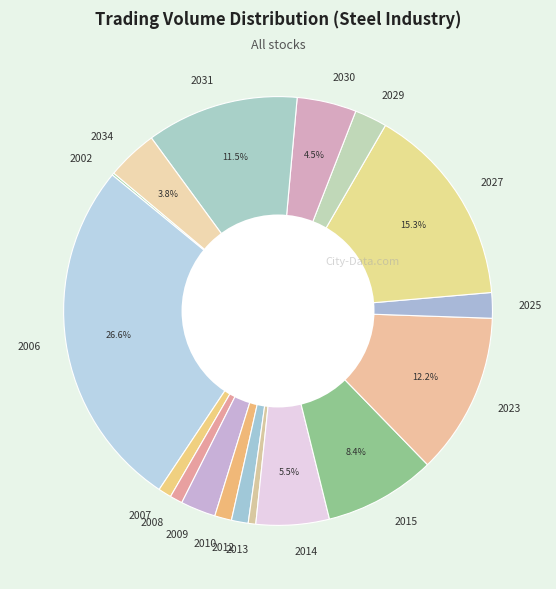

To the nearest percent, what percentage of the pie is 2034?

4%